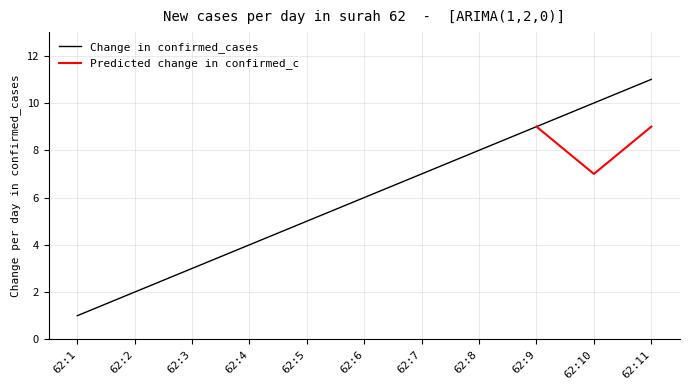

Does the chart have visible grid lines?

Yes